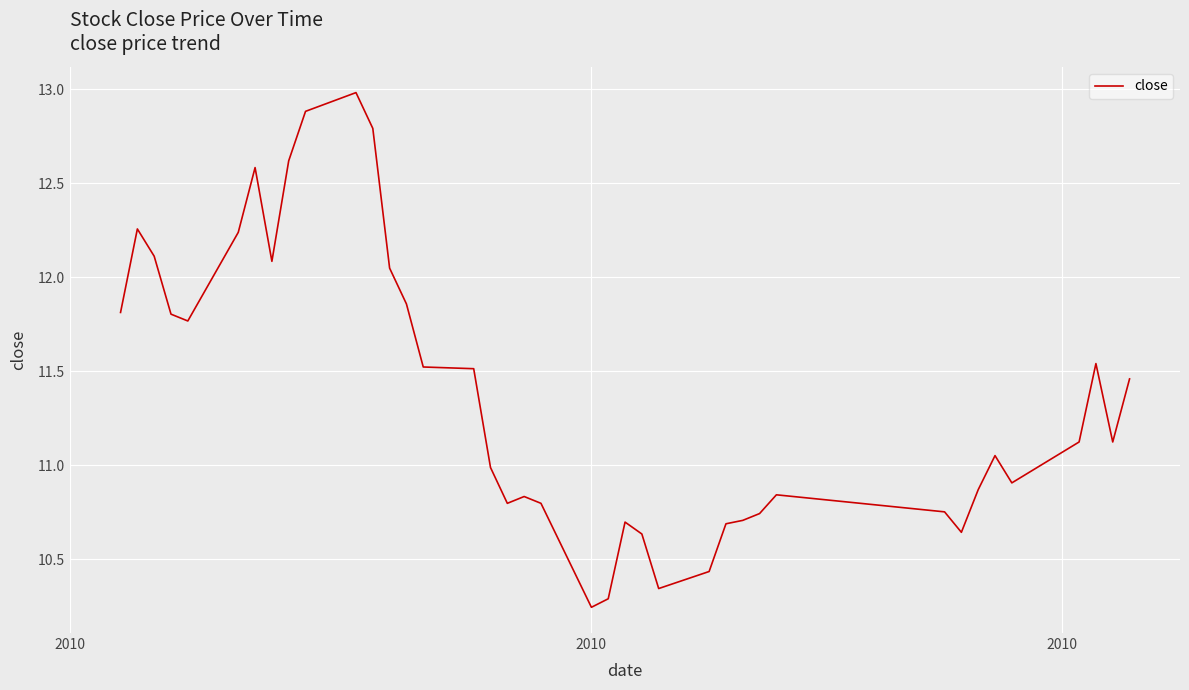

What is the maximum value shown in the chart?

13.0